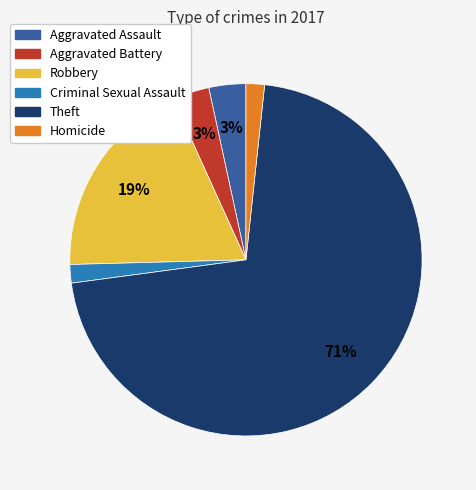

Count the number of slices in the pie.

6